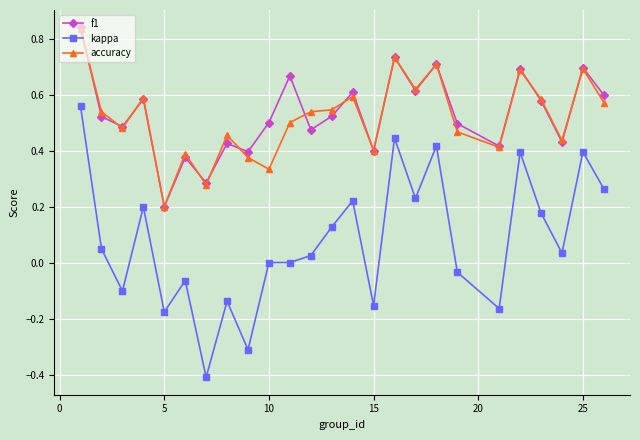

Which series has the widest spread of values?

kappa